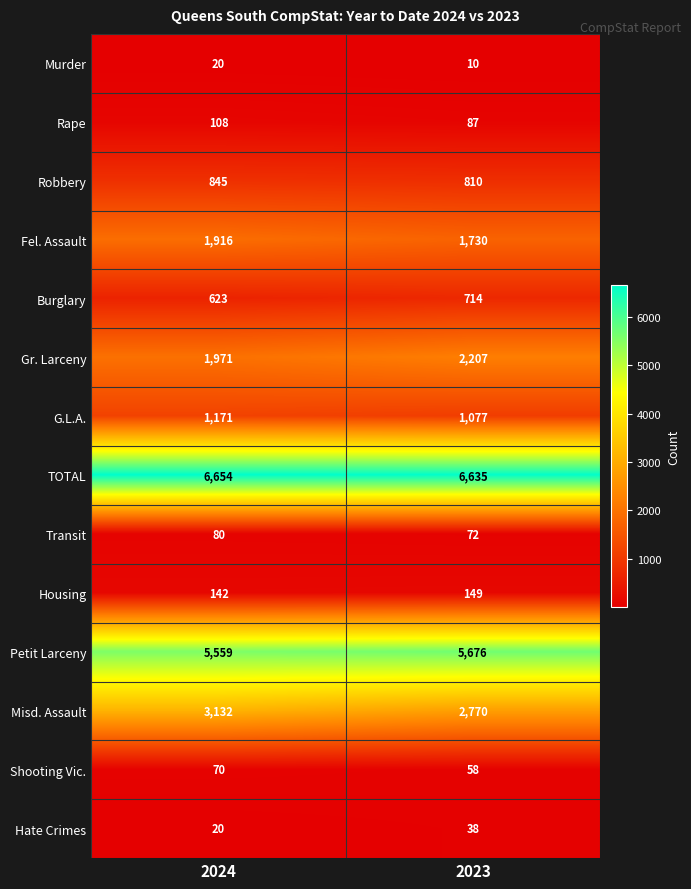

Reading left to right, list all the values displayed in this chart.

Murder: 2024=20	2023=10
Rape: 2024=108	2023=87
Robbery: 2024=845	2023=810
Fel. Assault: 2024=1916	2023=1730
Burglary: 2024=623	2023=714
Gr. Larceny: 2024=1971	2023=2207
G.L.A.: 2024=1171	2023=1077
TOTAL: 2024=6654	2023=6635
Transit: 2024=80	2023=72
Housing: 2024=142	2023=149
Petit Larceny: 2024=5559	2023=5676
Misd. Assault: 2024=3132	2023=2770
Shooting Vic.: 2024=70	2023=58
Hate Crimes: 2024=20	2023=38